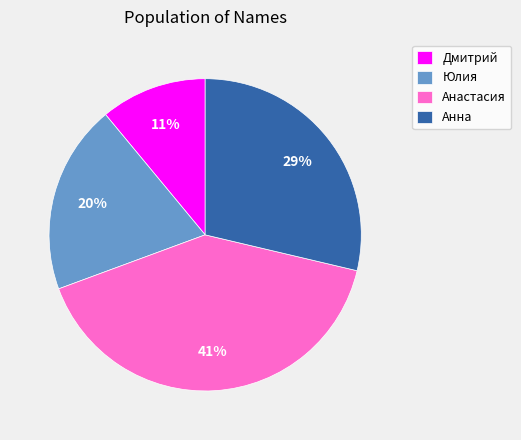

The Дмитрий slice represents 1% of the pie. True or false?

False